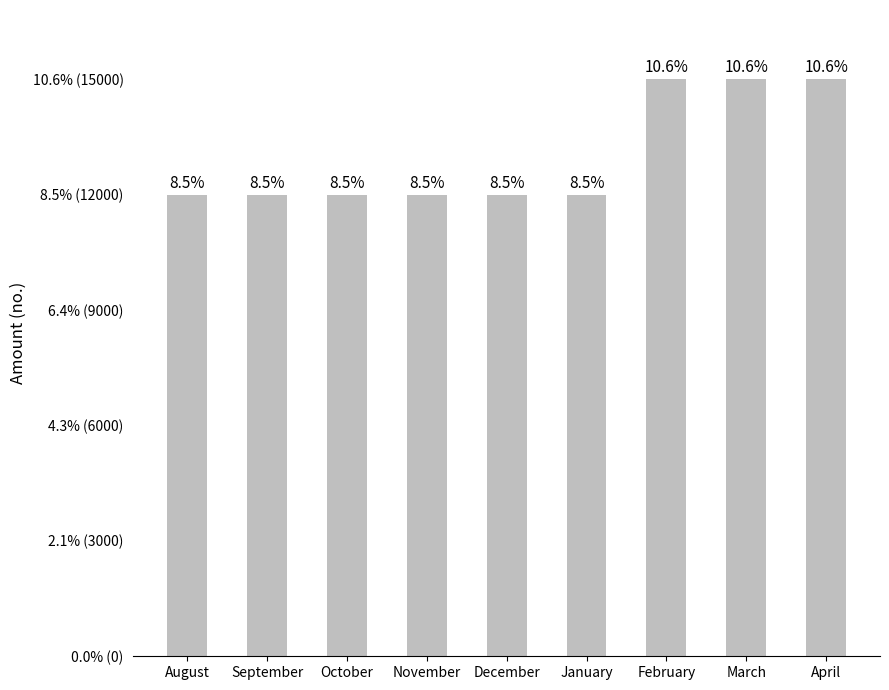

Reading left to right, transcribe all the data shown in this chart.

12000	12000	12000	12000	12000	12000	15000	15000	15000